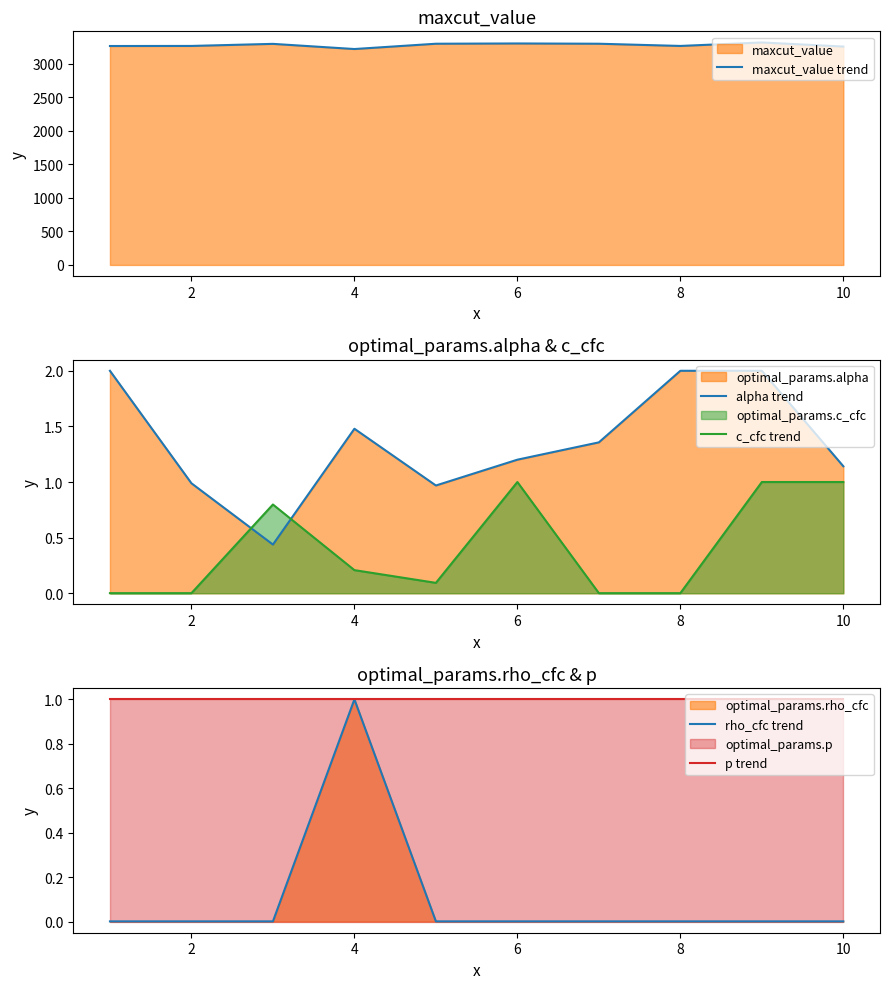

How many data points does each series have?

10